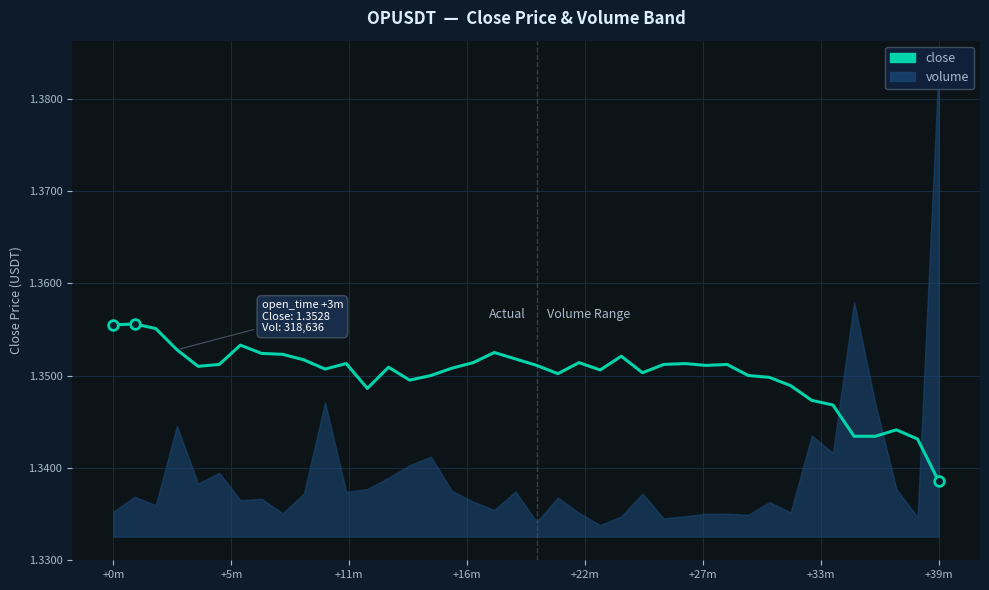

How many points are higher than both their immediate neighbors (excluding endpoints)?

10